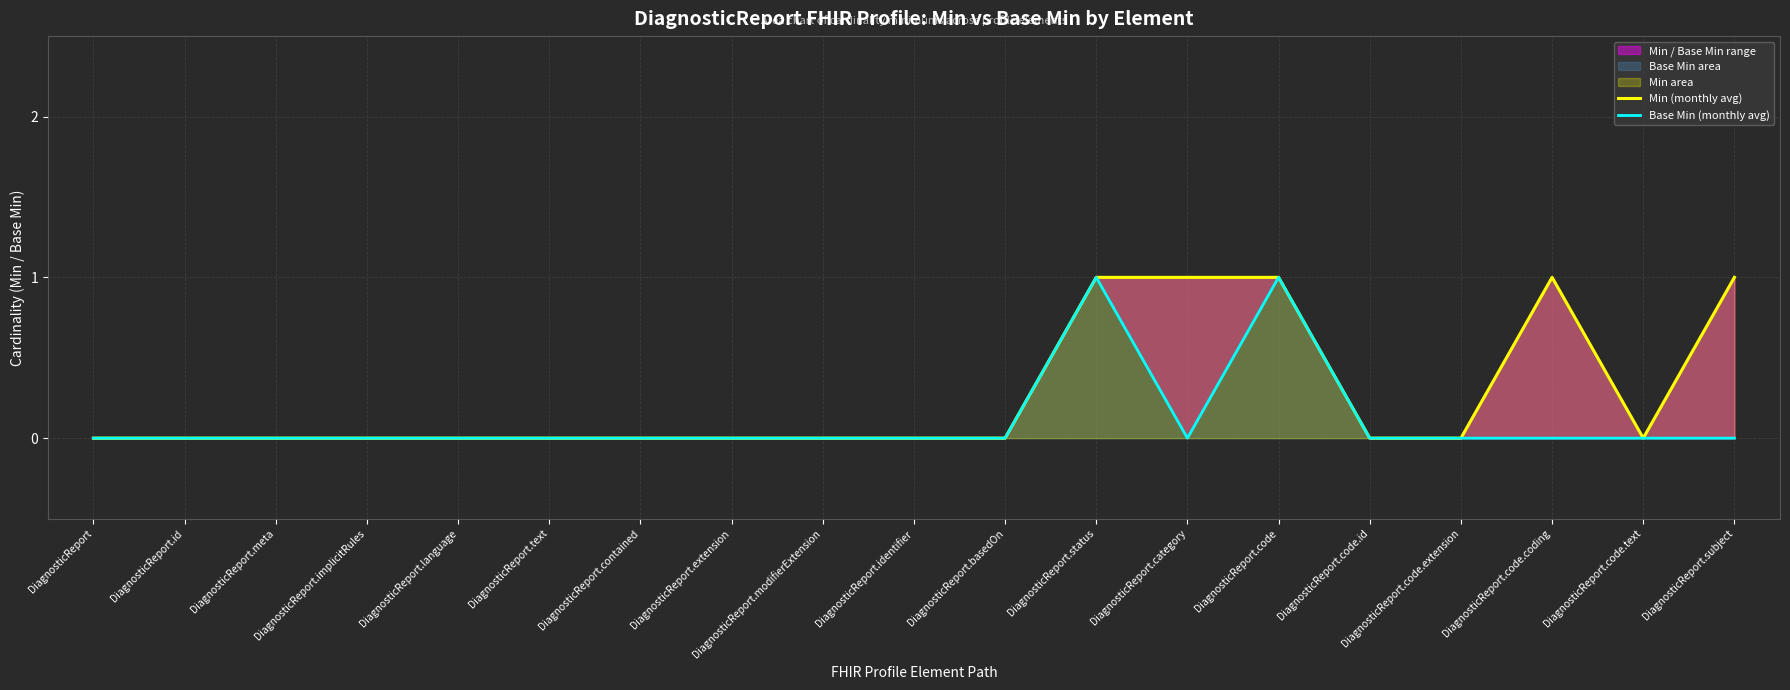

Reading left to right, transcribe all the data shown in this chart.

Min (monthly avg): DiagnosticReport=0	DiagnosticReport.id=0	DiagnosticReport.meta=0	DiagnosticReport.implicitRules=0	DiagnosticReport.language=0	DiagnosticReport.text=0	DiagnosticReport.contained=0	DiagnosticReport.extension=0	DiagnosticReport.modifierExtension=0	DiagnosticReport.identifier=0	DiagnosticReport.basedOn=0	DiagnosticReport.status=1	DiagnosticReport.category=1	DiagnosticReport.code=1	DiagnosticReport.code.id=0	DiagnosticReport.code.extension=0	DiagnosticReport.code.coding=1	DiagnosticReport.code.text=0	DiagnosticReport.subject=1
Base Min (monthly avg): DiagnosticReport=0	DiagnosticReport.id=0	DiagnosticReport.meta=0	DiagnosticReport.implicitRules=0	DiagnosticReport.language=0	DiagnosticReport.text=0	DiagnosticReport.contained=0	DiagnosticReport.extension=0	DiagnosticReport.modifierExtension=0	DiagnosticReport.identifier=0	DiagnosticReport.basedOn=0	DiagnosticReport.status=1	DiagnosticReport.category=0	DiagnosticReport.code=1	DiagnosticReport.code.id=0	DiagnosticReport.code.extension=0	DiagnosticReport.code.coding=0	DiagnosticReport.code.text=0	DiagnosticReport.subject=0